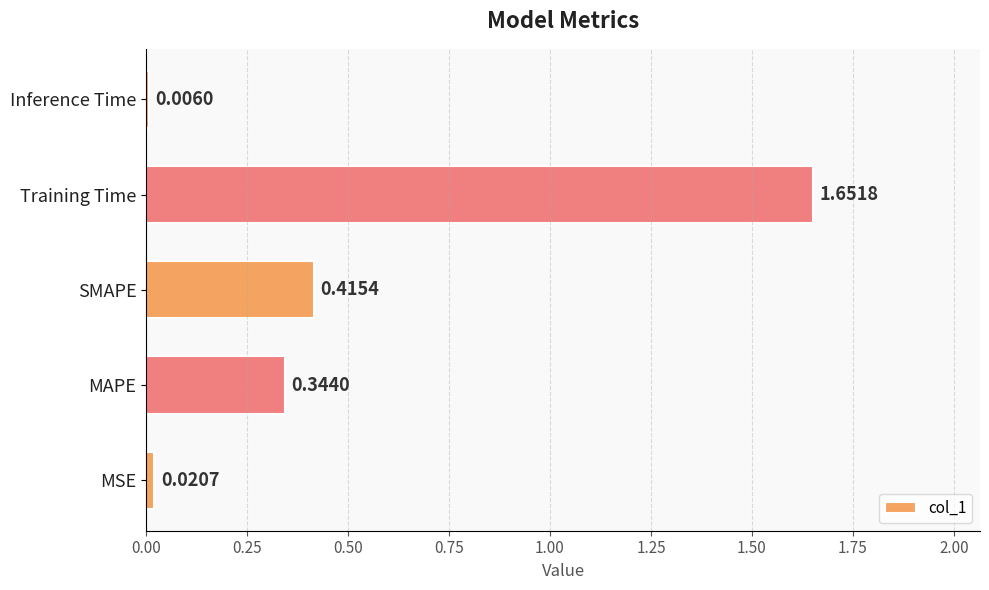

At which label is the value closest to 0?

Inference Time